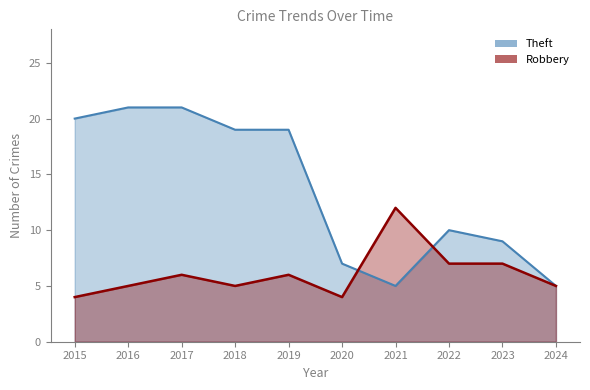

True or false: Theft and Robbery intersect in this chart.

True